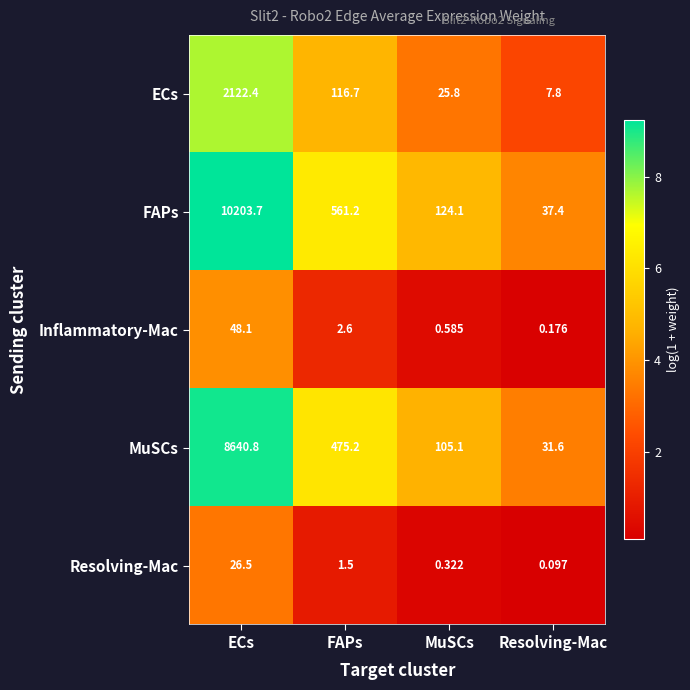

How many distinct data groups are displayed?

5